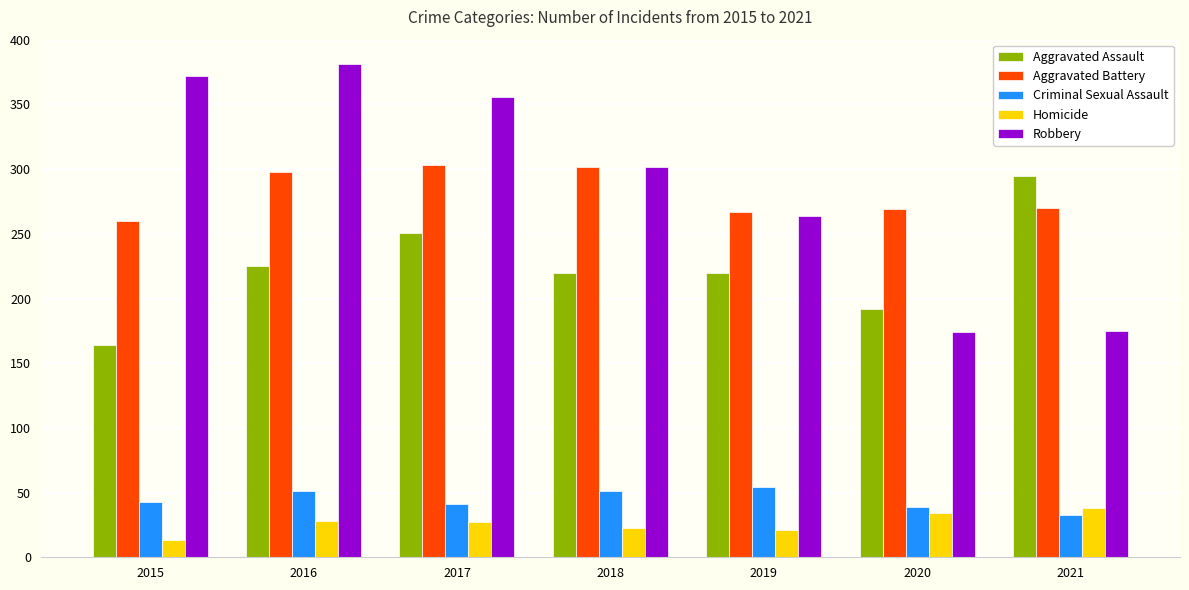

What is the sum of all Homicide values?

184